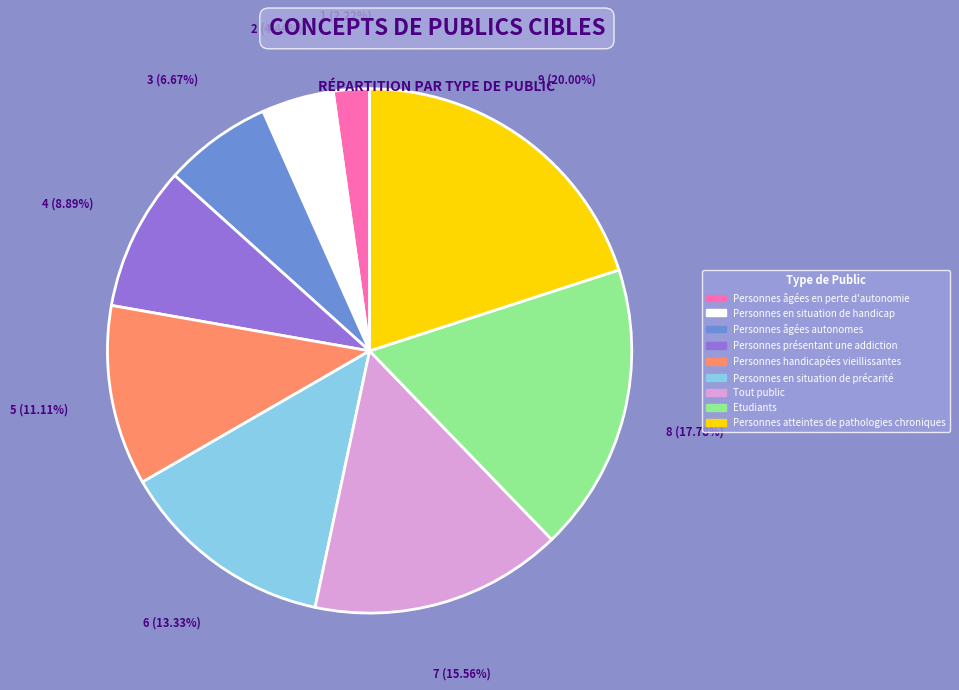

Is Etudiants the majority of the pie?

No